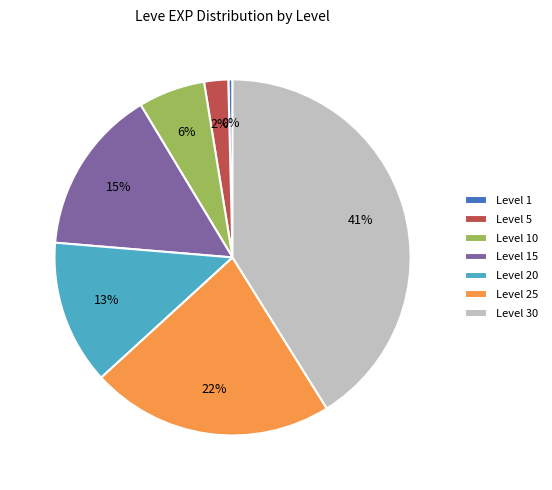

Is Level 5 the majority of the pie?

No